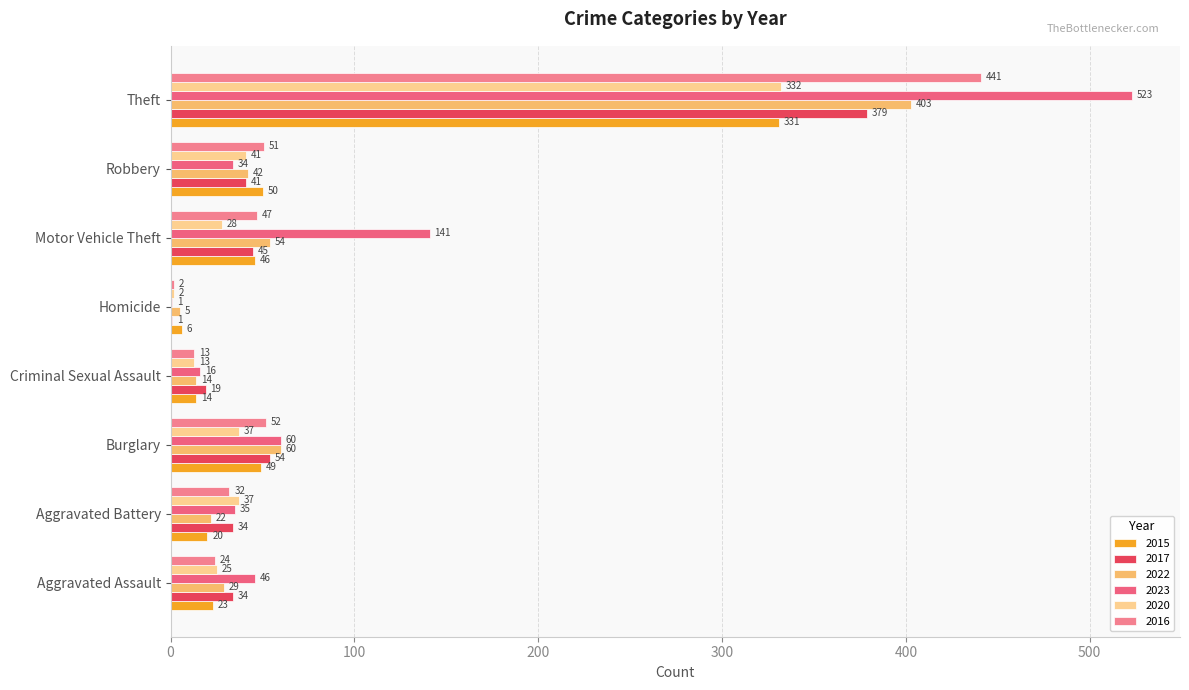

Is it true that 2022 equals 42 at Robbery?

True